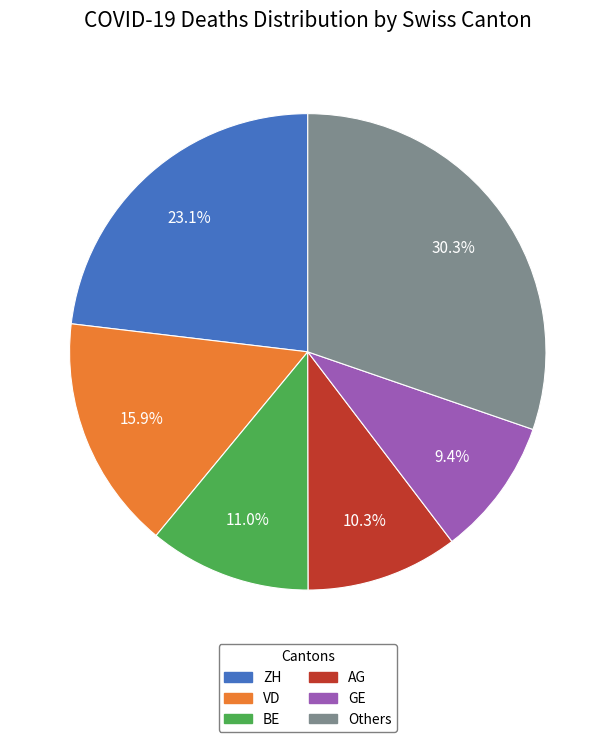

Does any single category account for the majority?

No